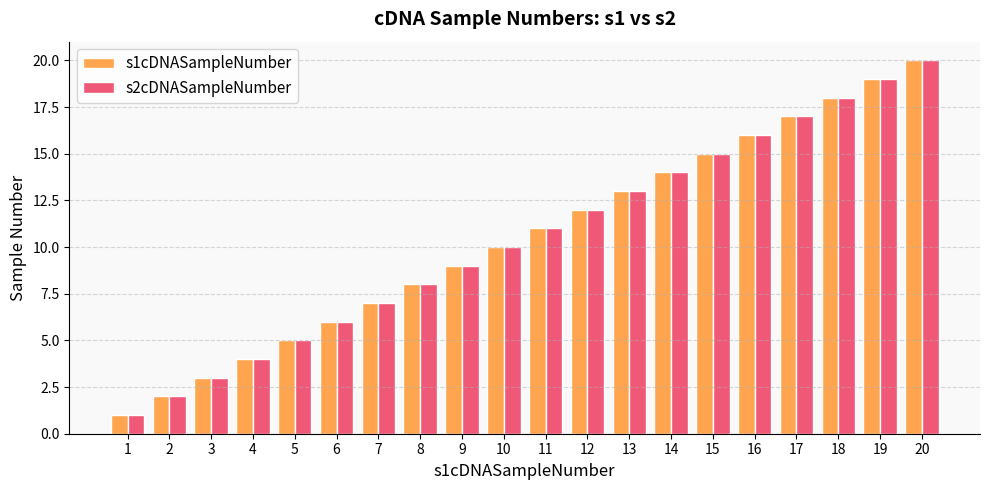

Count the number of data series in this chart.

2